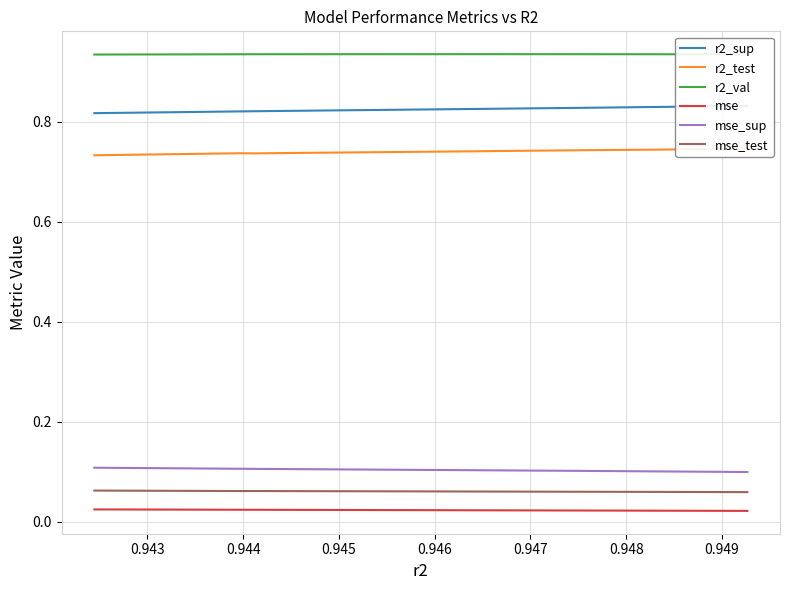

True or false: mse and mse_test intersect in this chart.

False